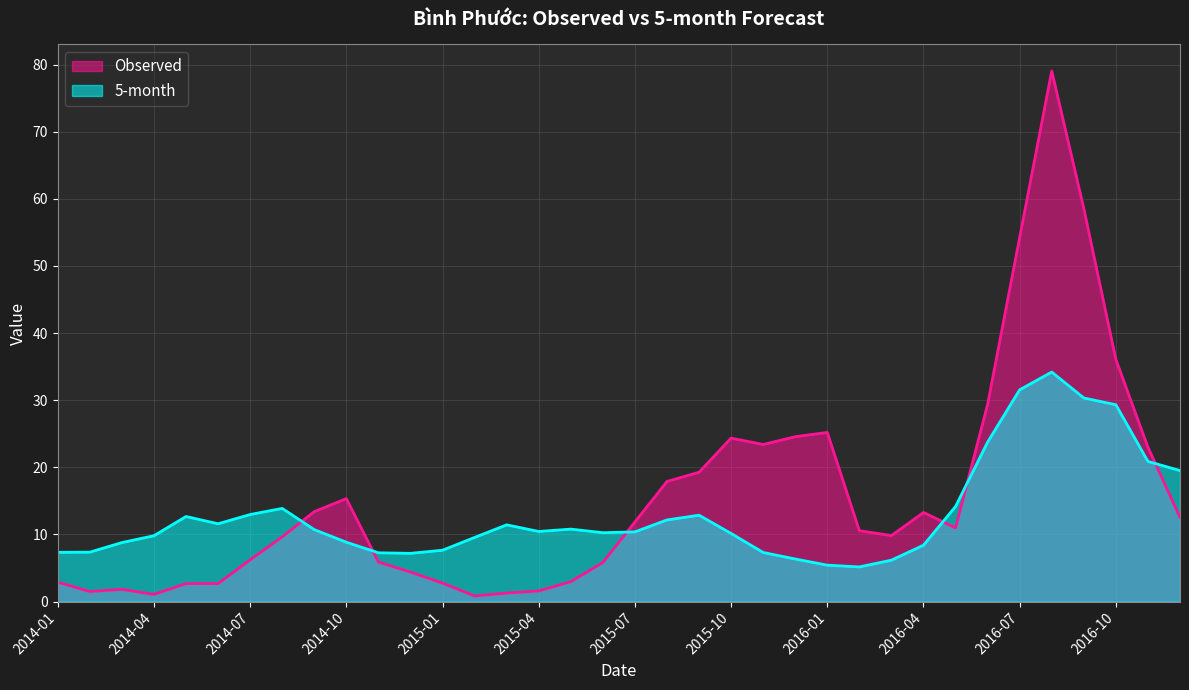

Reading left to right, extract all data points from this chart.

Observed: 2014-01=2.9	2014-02=1.5	2014-03=1.8	2014-04=1.1	2014-05=2.7	2014-06=2.7	2014-07=6.2	2014-08=9.7	2014-09=13.4	2014-10=15.3	2014-11=5.9	2014-12=4.4	2015-01=2.8	2015-02=0.8	2015-03=1.3	2015-04=1.6	2015-05=3.0	2015-06=5.8	2015-07=11.9	2015-08=17.9	2015-09=19.3	2015-10=24.4	2015-11=23.4	2015-12=24.6	2016-01=25.2	2016-02=10.6	2016-03=9.8	2016-04=13.3	2016-05=11.0	2016-06=29.4	2016-07=54.3	2016-08=79.0	2016-09=58.6	2016-10=36.1	2016-11=23.0	2016-12=12.5
5-month: 2014-01=7.3	2014-02=7.4	2014-03=8.8	2014-04=9.8	2014-05=12.7	2014-06=11.6	2014-07=13.0	2014-08=13.9	2014-09=10.7	2014-10=8.8	2014-11=7.3	2014-12=7.2	2015-01=7.7	2015-02=9.6	2015-03=11.4	2015-04=10.4	2015-05=10.8	2015-06=10.3	2015-07=10.4	2015-08=12.2	2015-09=12.9	2015-10=10.1	2015-11=7.3	2015-12=6.3	2016-01=5.4	2016-02=5.2	2016-03=6.2	2016-04=8.4	2016-05=14.2	2016-06=23.8	2016-07=31.6	2016-08=34.2	2016-09=30.3	2016-10=29.3	2016-11=20.9	2016-12=19.5